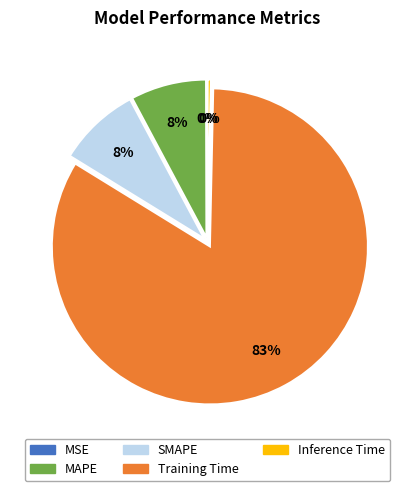

Which slice represents more than half of the pie?

Training Time